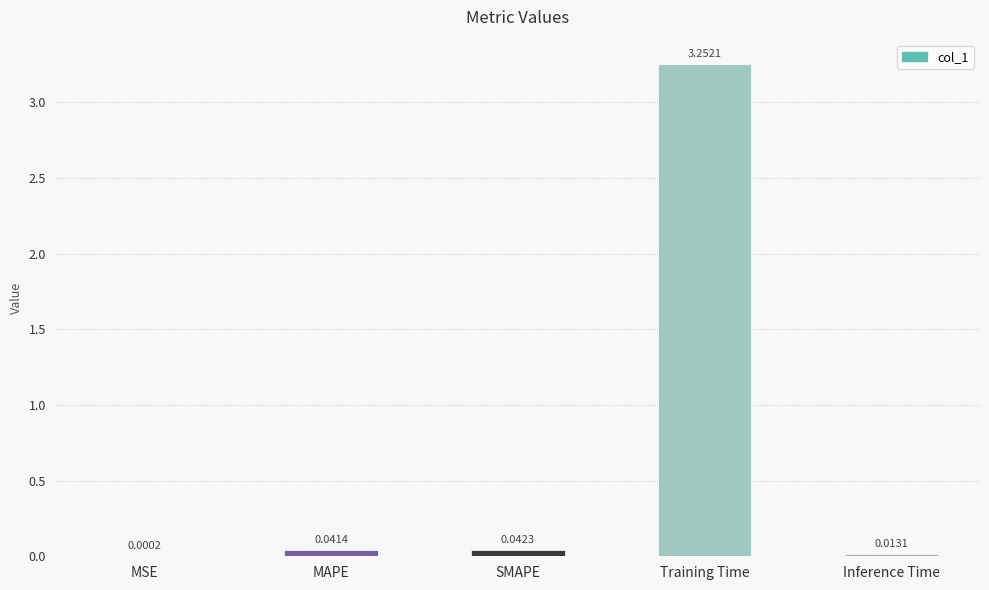

Which category has the highest value across all series?

Training Time